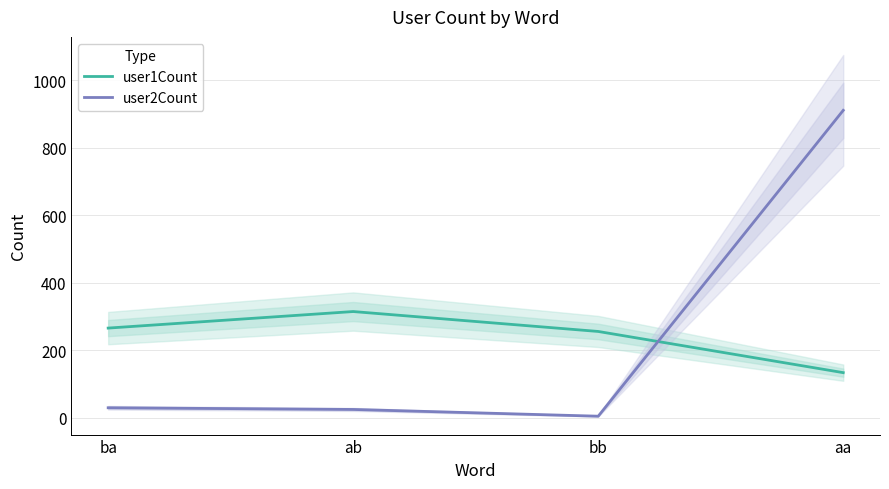

How many data points in user1Count are less than 266?

2